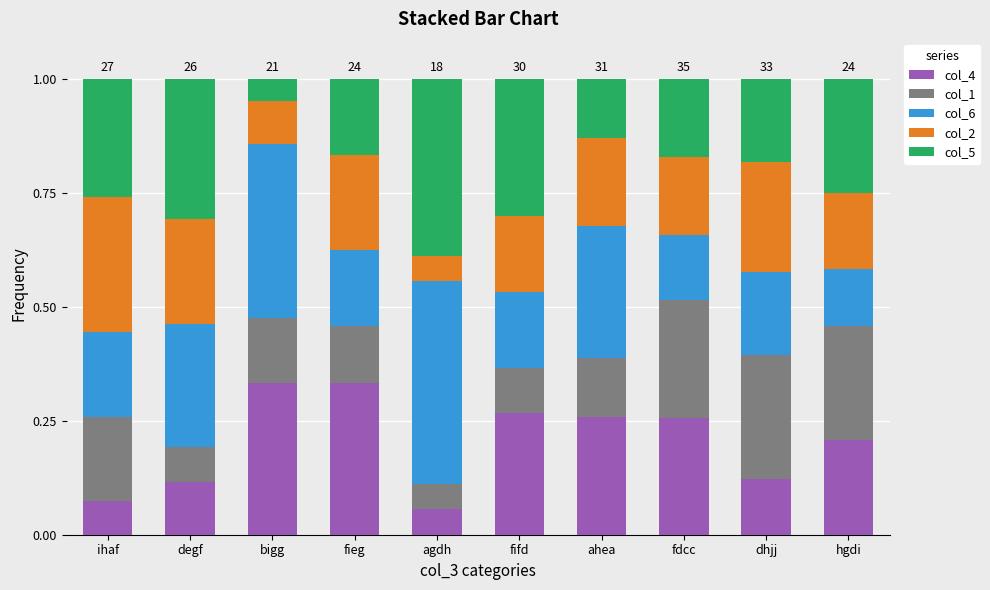

Does the chart contain stacked bars?

Yes